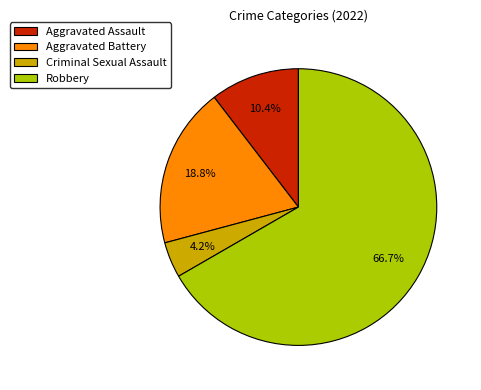

How many slices are in this pie chart?

4